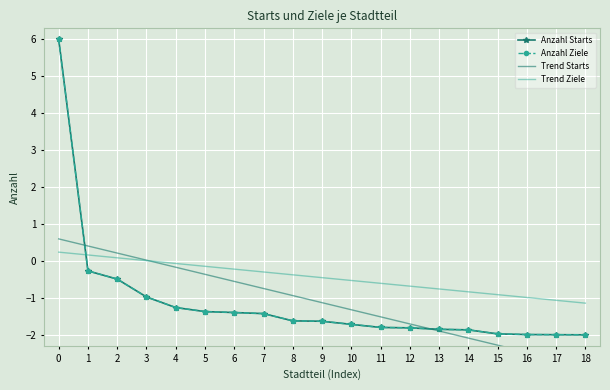

True or false: Trend Ziele has more than 1 interior local peaks.

False